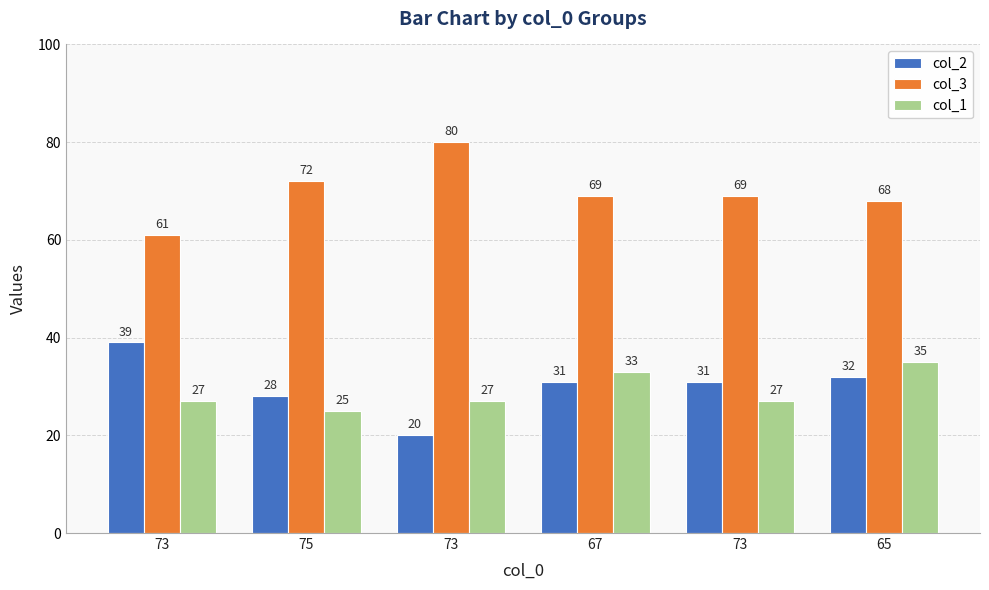

What is the difference between the highest and lowest values at 65?

36